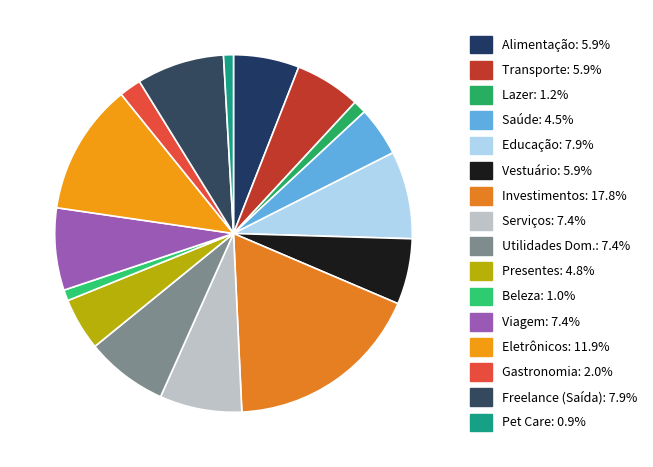

Count the number of slices in the pie.

16